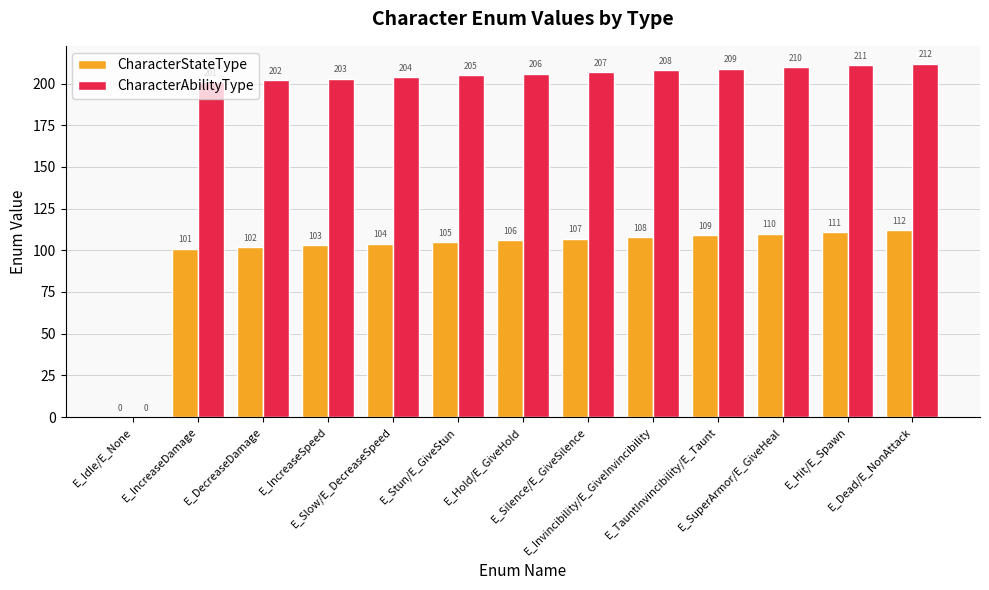

Which series has the largest total across all categories?

CharacterAbilityType